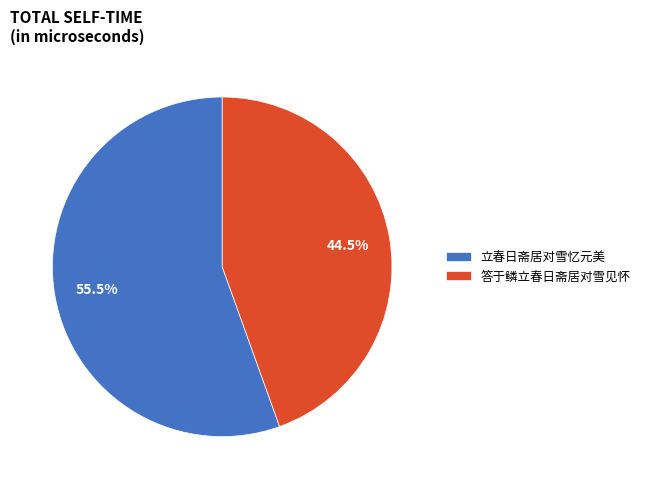

To the nearest percent, what is the difference between the largest and smallest slice percentages?

11%